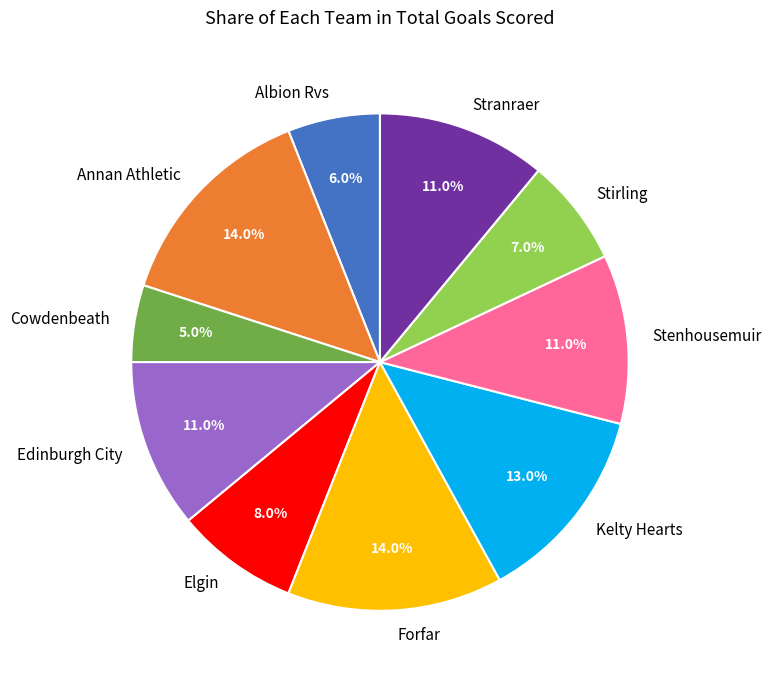

Between Cowdenbeath and Edinburgh City, which is larger?

Edinburgh City